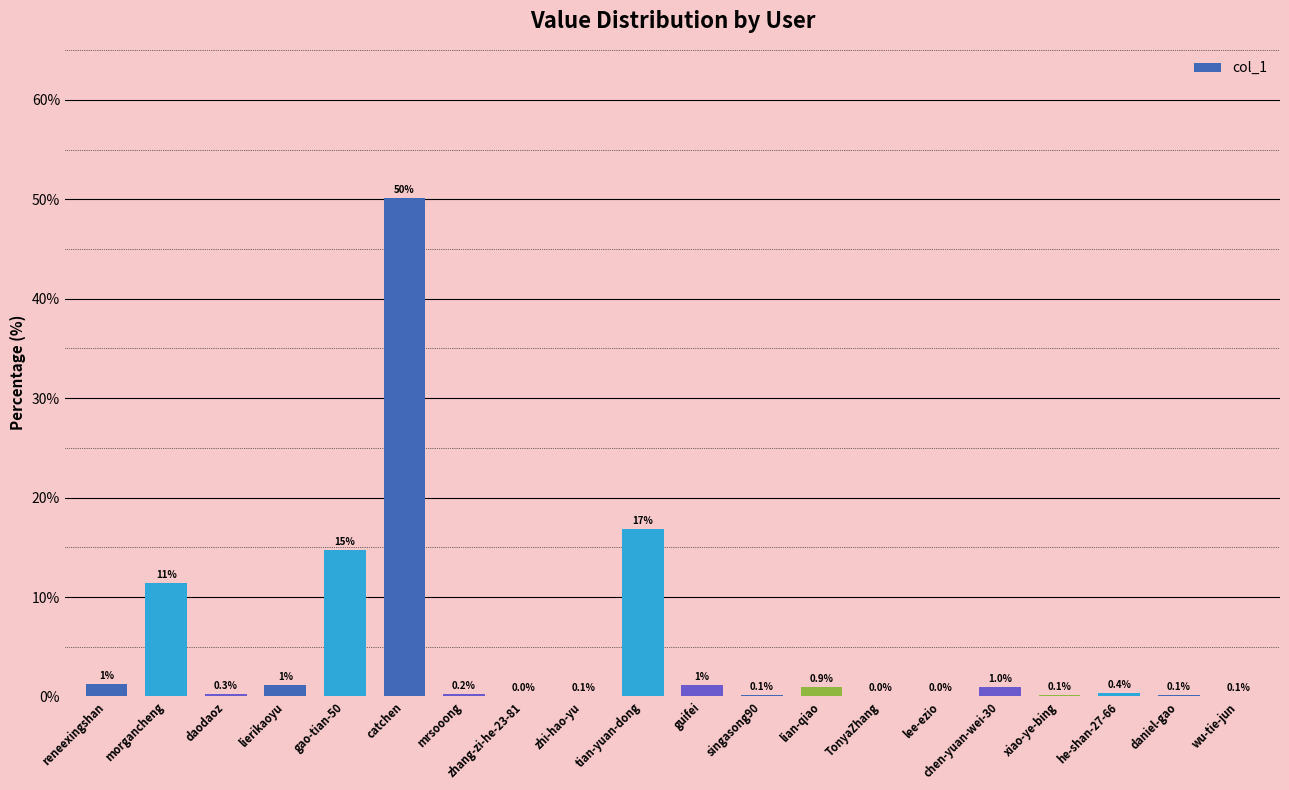

What is the change in value from mrsooong to guifei?

+0.9